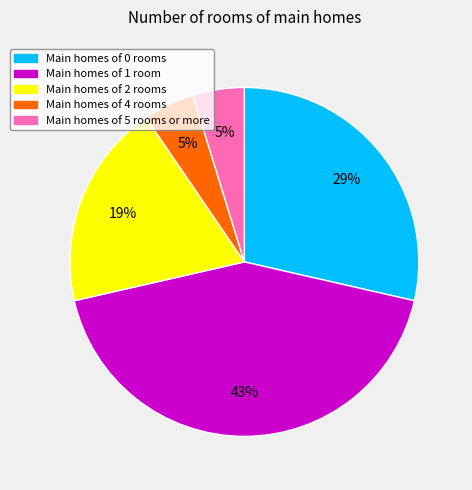

Which has a higher value, Main homes of 4 rooms or Main homes of 0 rooms?

Main homes of 0 rooms